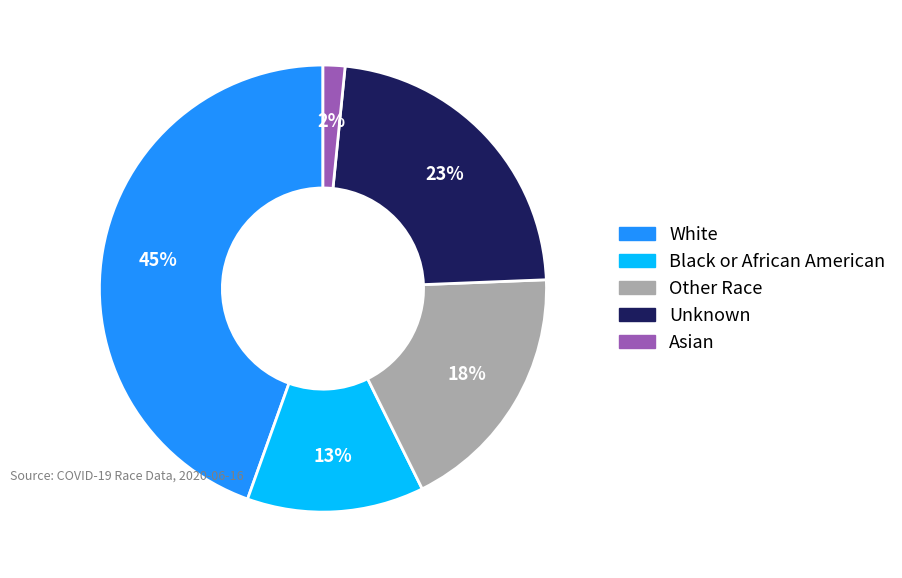

Is Unknown the majority of the pie?

No